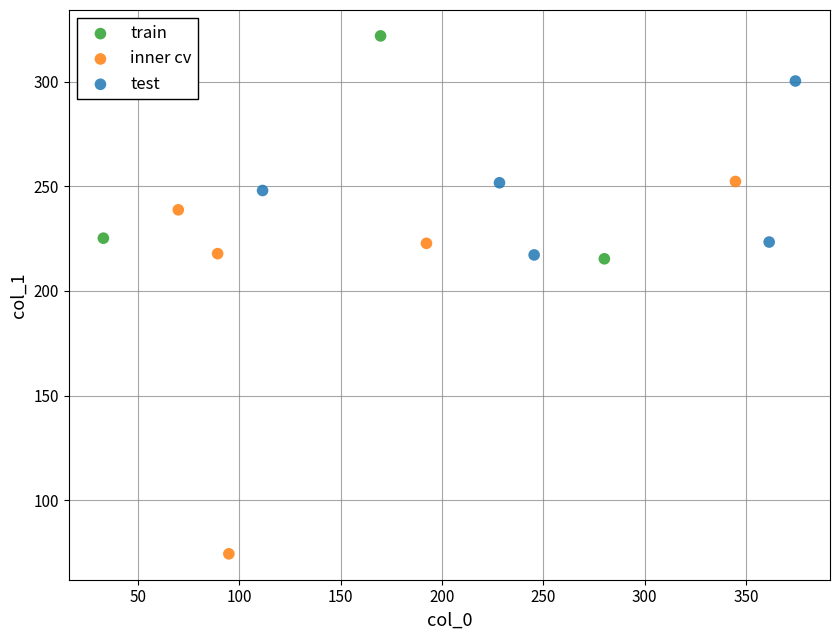

What are all the series names shown in the legend?

train, inner cv, test